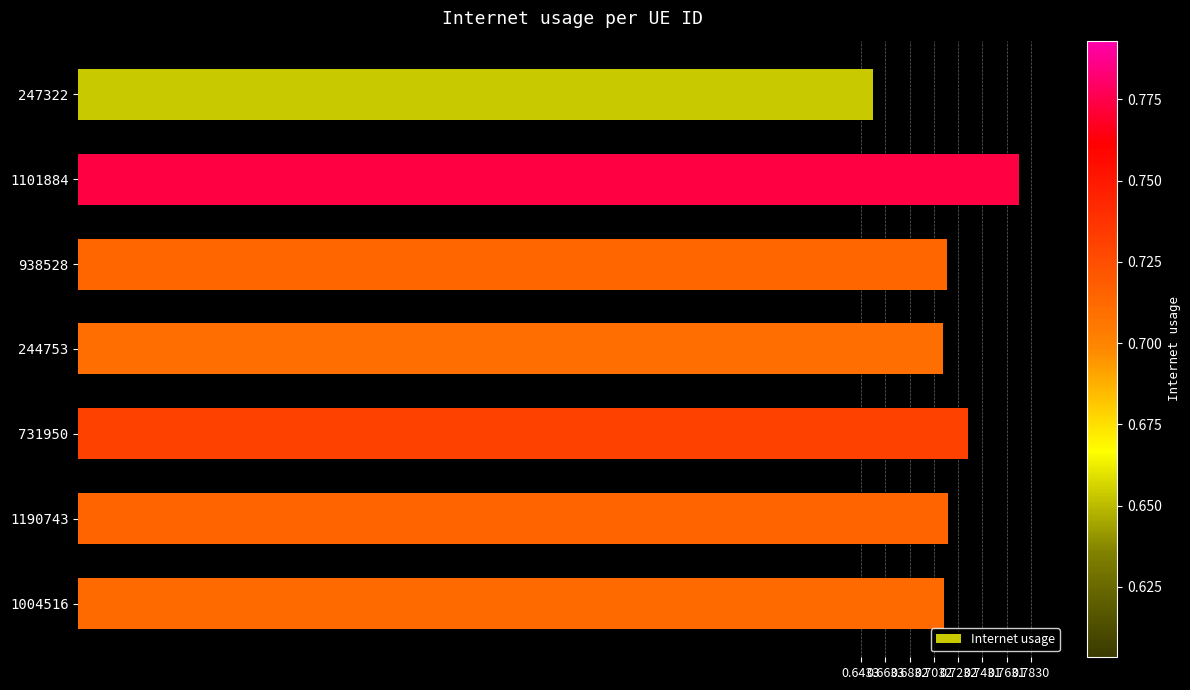

Does the chart contain stacked bars?

No